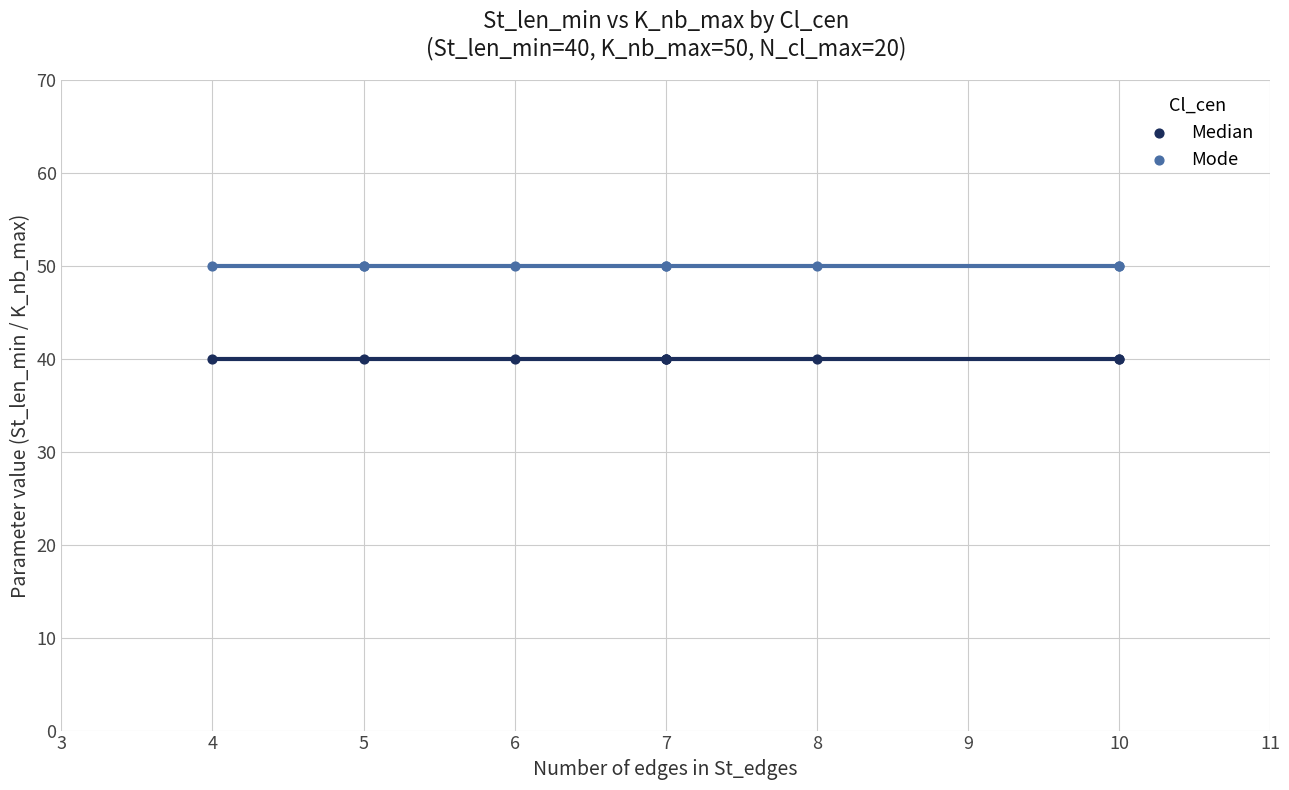

Which series reaches the maximum Y coordinate?

Mode